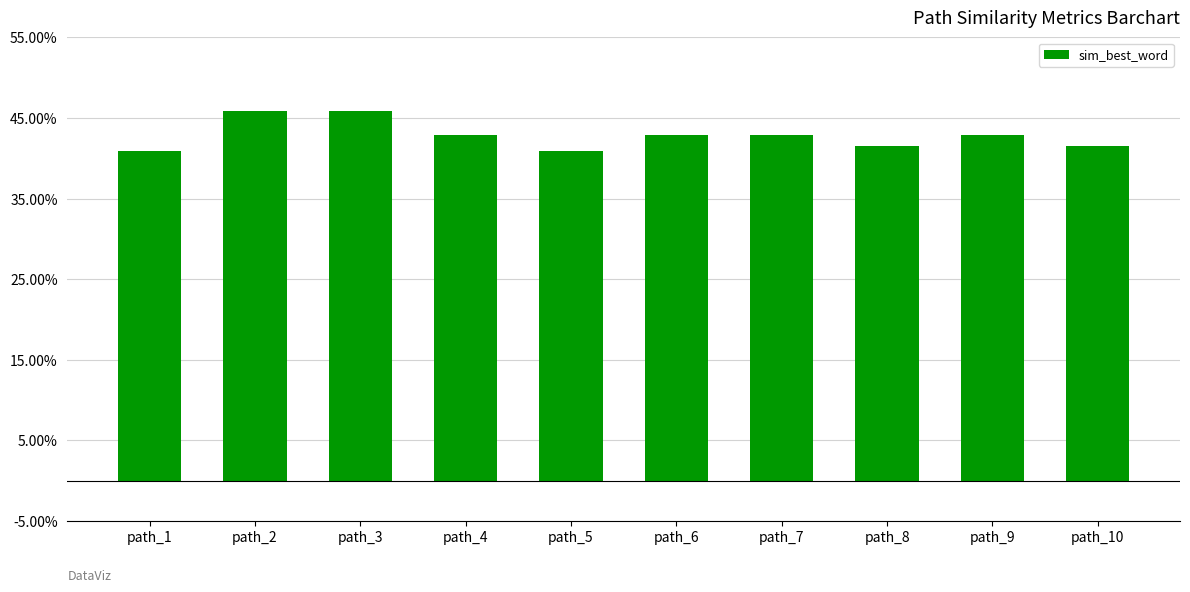

Reading left to right, what are all the values shown in this chart?

path_1=0.4	path_2=0.5	path_3=0.5	path_4=0.4	path_5=0.4	path_6=0.4	path_7=0.4	path_8=0.4	path_9=0.4	path_10=0.4